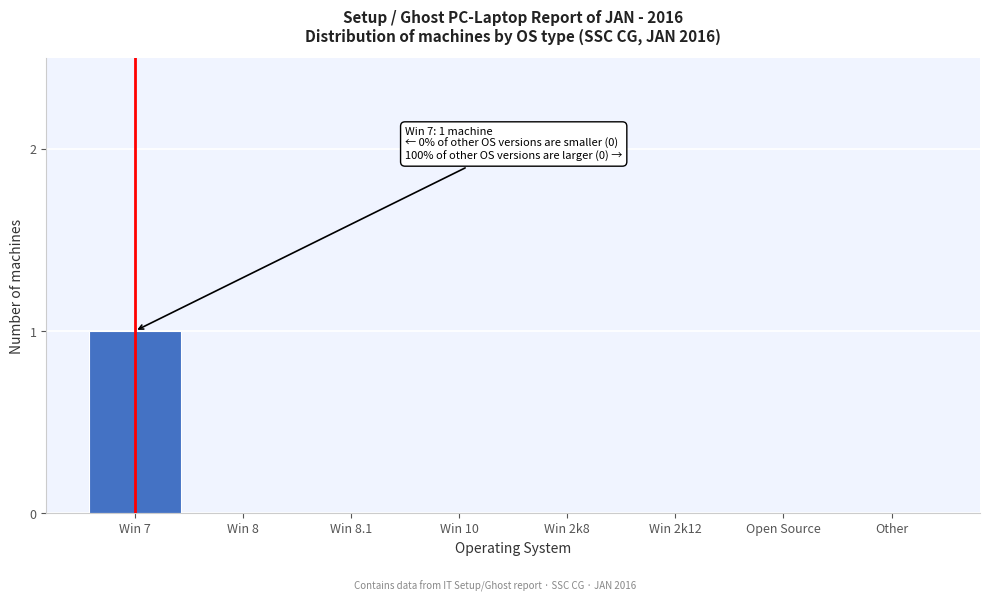

Reading left to right, what are all the values shown in this chart?

Win 7=1	Win 8=0	Win 8.1=0	Win 10=0	Win 2k8=0	Win 2k12=0	Open Source=0	Other=0